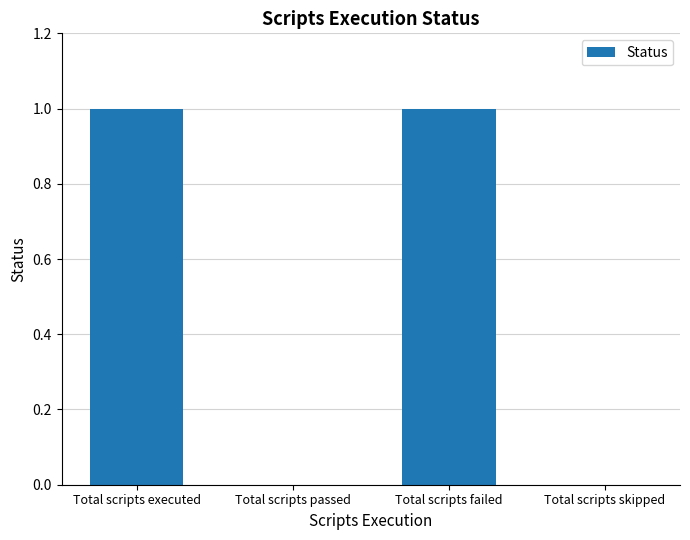

What is the greatest value displayed?

1